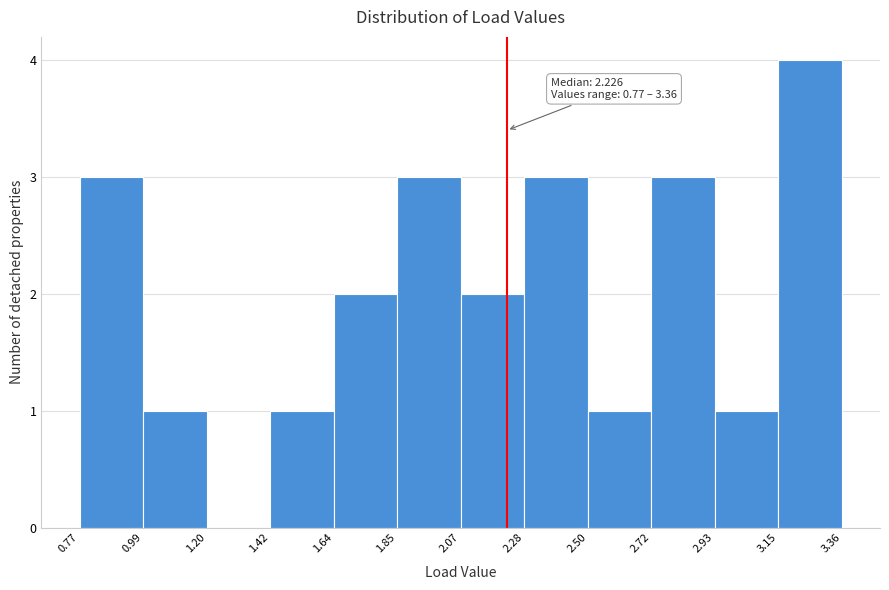

Which range on the x-axis has the tallest bar?

3.15 to 3.36